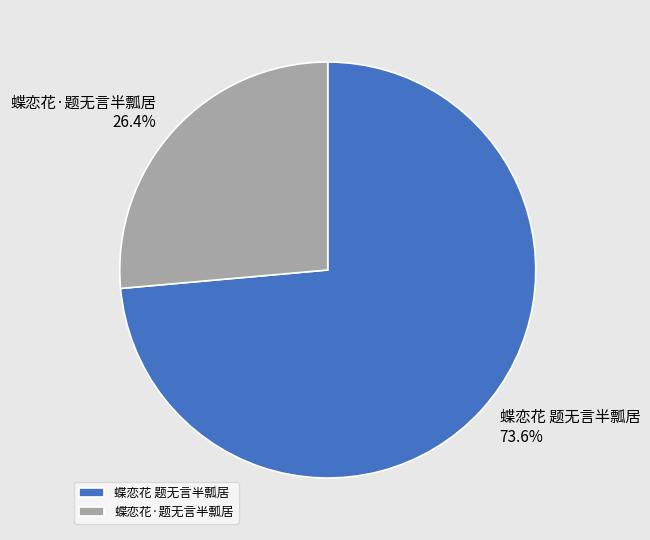

What is the largest slice in the pie chart?

蝶恋花 题无言半瓢居